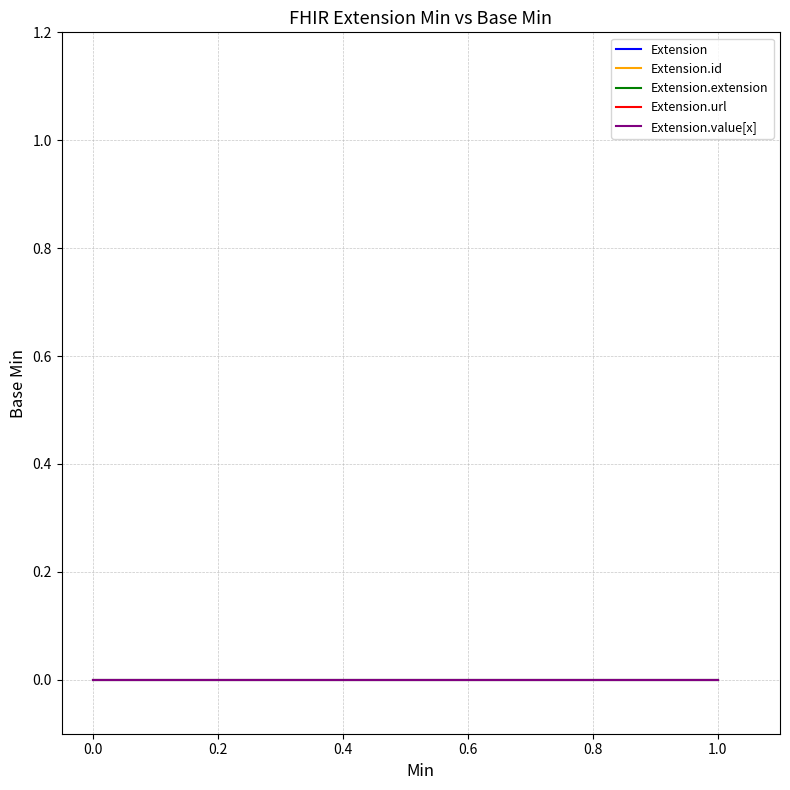

Which series changed the most between −0.2 and 0.0?

Extension